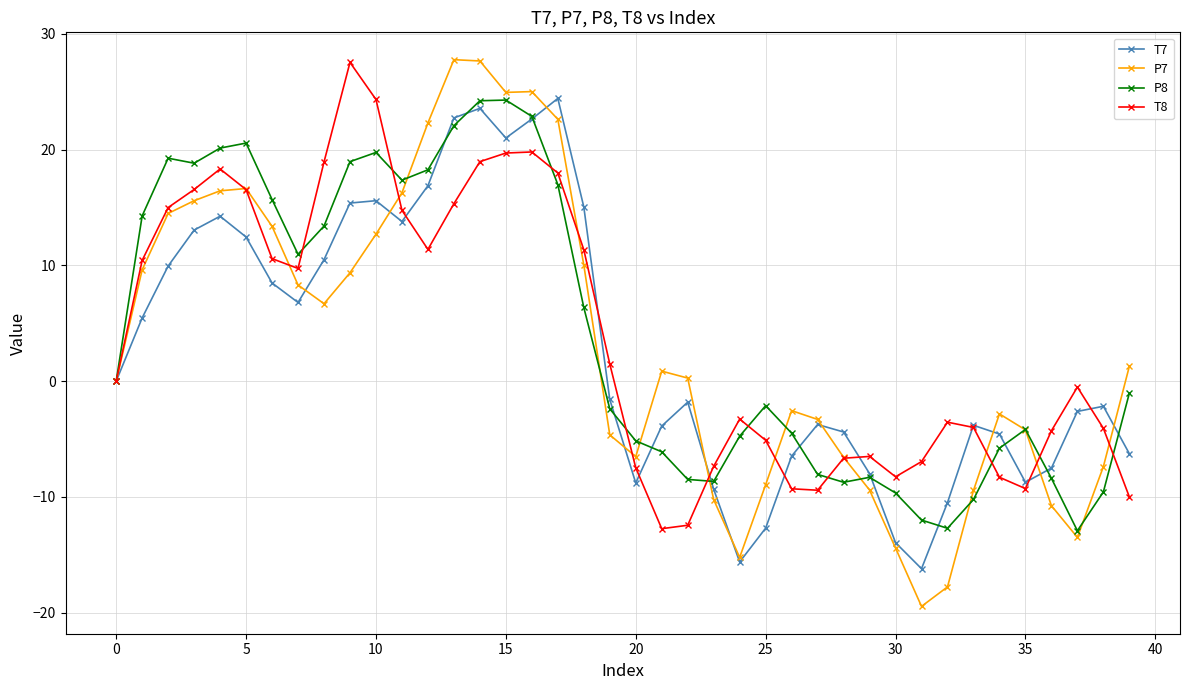

What is the greatest value displayed?

27.8